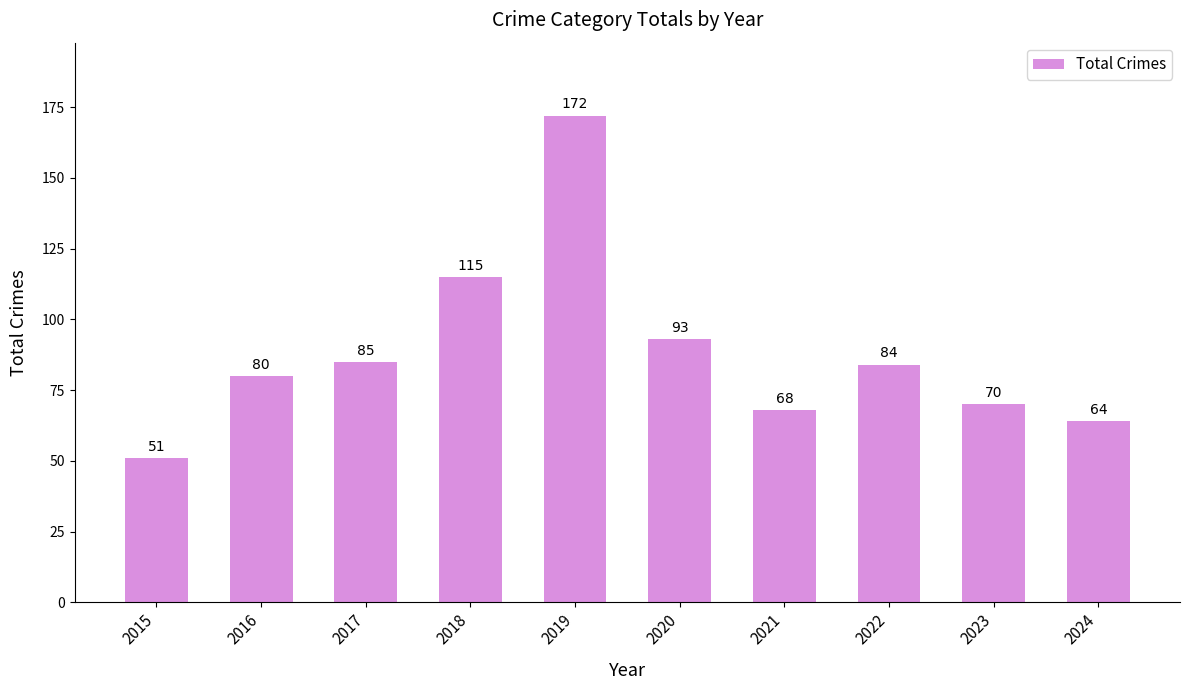

True or false: the data shows 124 at 2016.

False